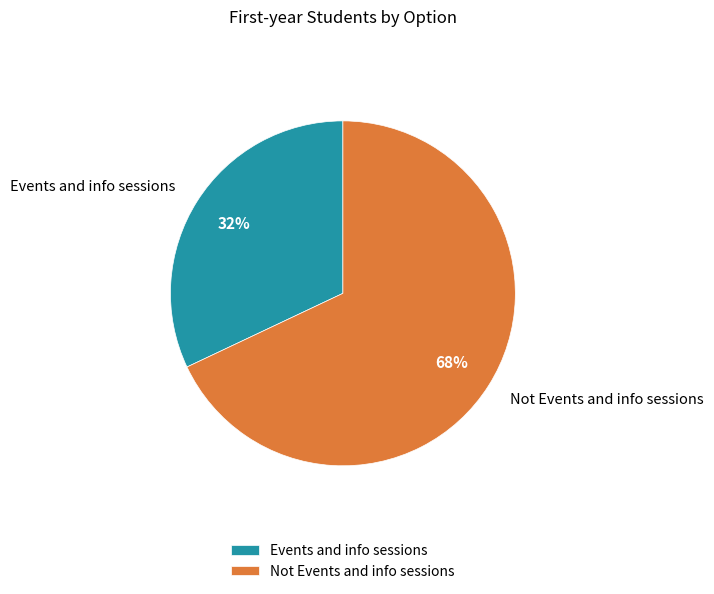

Which slice is the smallest?

Events and info sessions